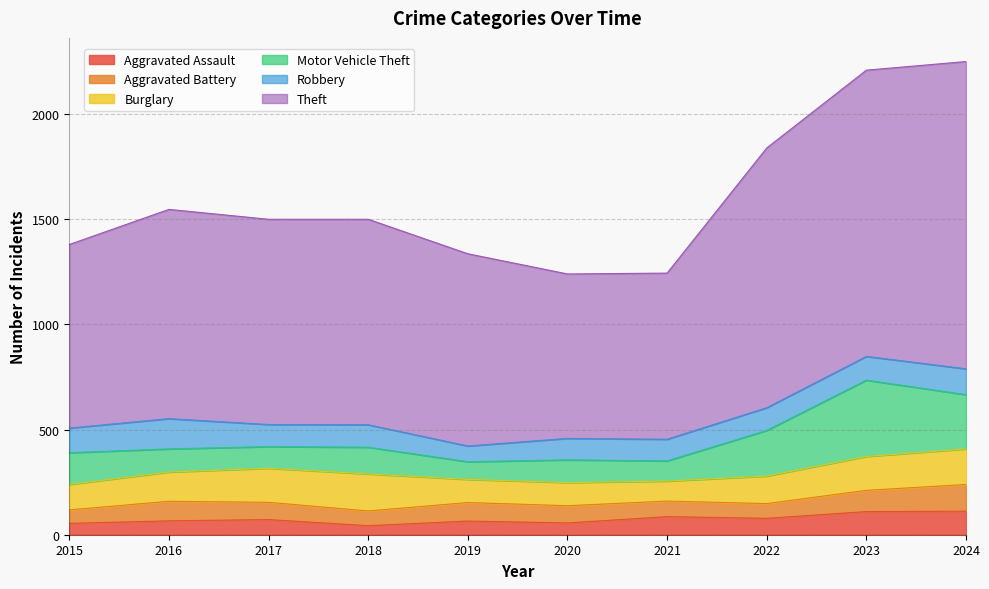

List the labels in order of Burglary value, smallest first.

2021, 2019, 2020, 2015, 2022, 2016, 2023, 2017, 2024, 2018